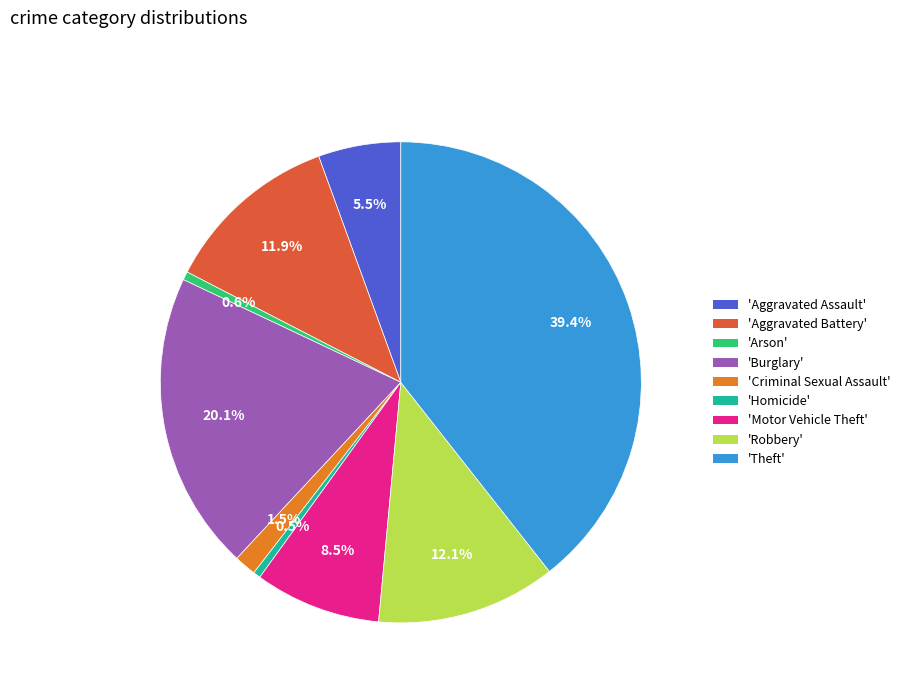

What is the total percentage of 'Burglary' and 'Criminal Sexual Assault'?

21.6%